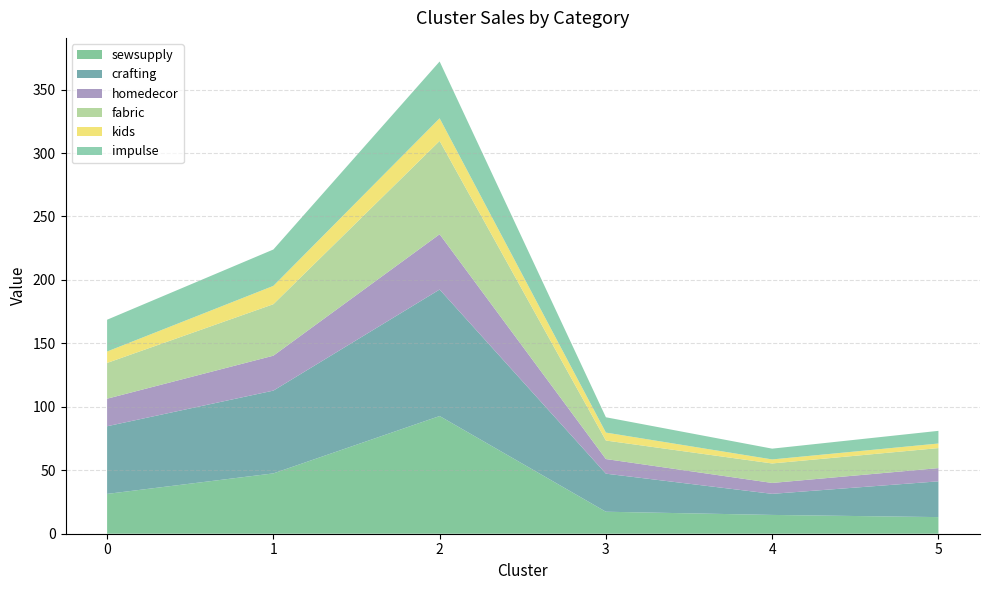

Reading right to left, transcribe all the data shown in this chart.

sewsupply: 13.1	14.8	17.3	92.7	47.5	31.4
crafting: 28.2	16.6	30.0	99.7	65.2	53.3
homedecor: 10.4	8.6	11.5	43.6	27.5	21.7
fabric: 15.8	15.4	14.6	73.5	40.6	28.2
kids: 3.6	3.2	6.3	17.8	14.4	9.0
impulse: 10.0	8.5	12.1	44.8	28.7	25.0